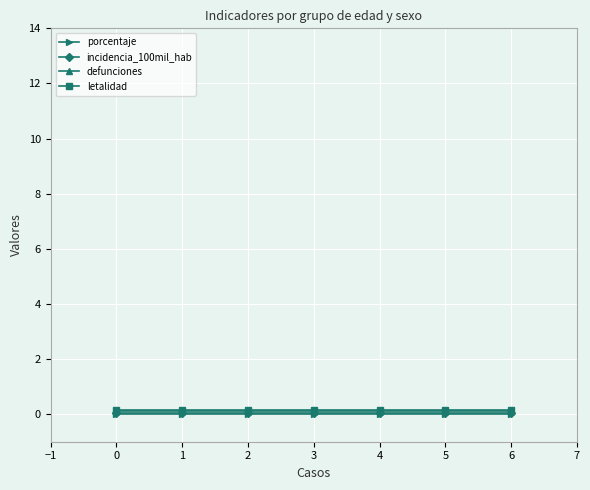

What are all the series names shown in the legend?

porcentaje, incidencia_100mil_hab, defunciones, letalidad